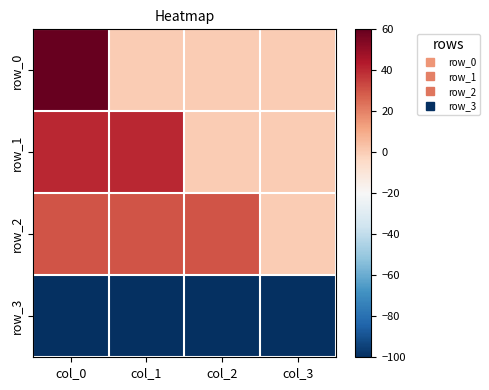

Which category has the lowest value in the row_3 series?

col_0